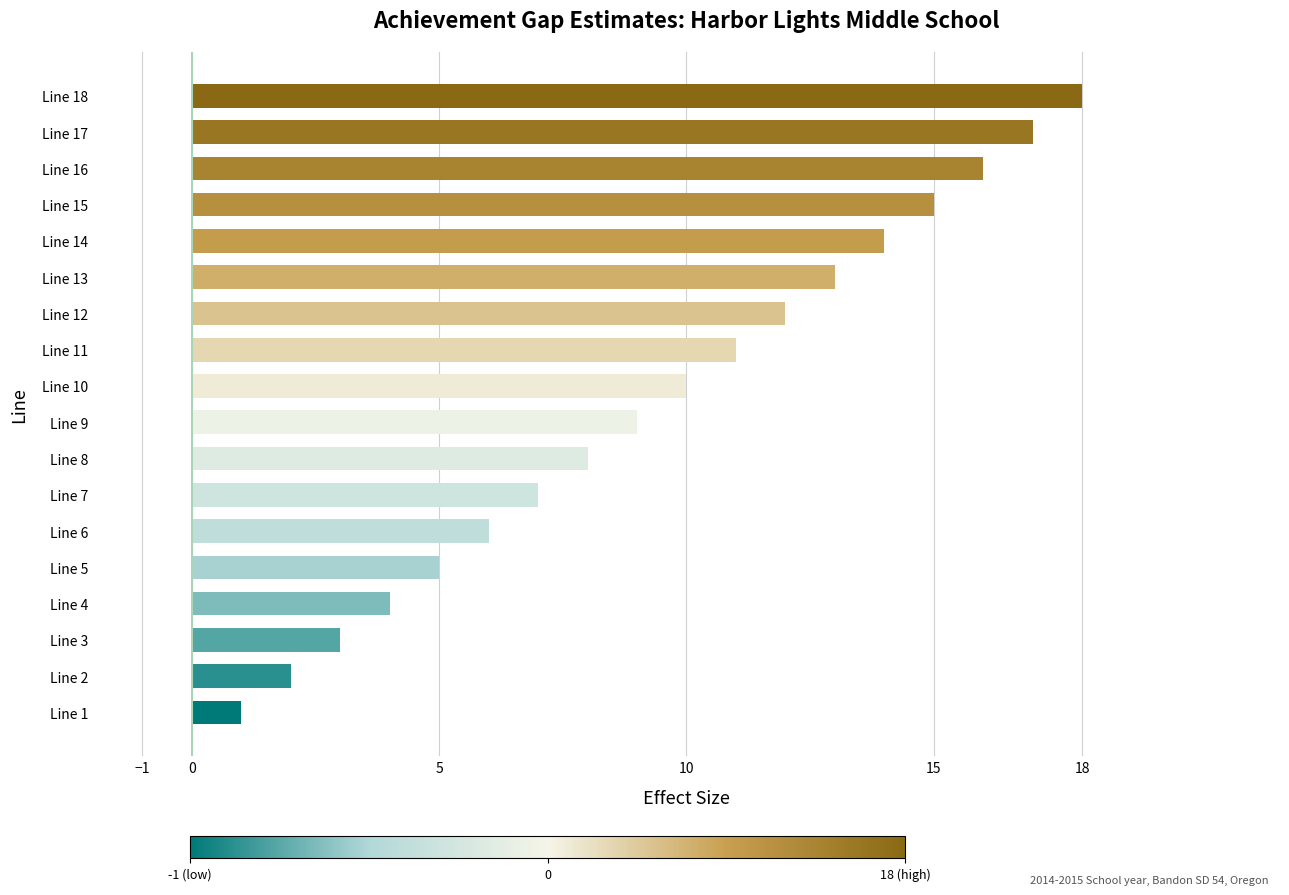

How many categories are shown in the chart?

18